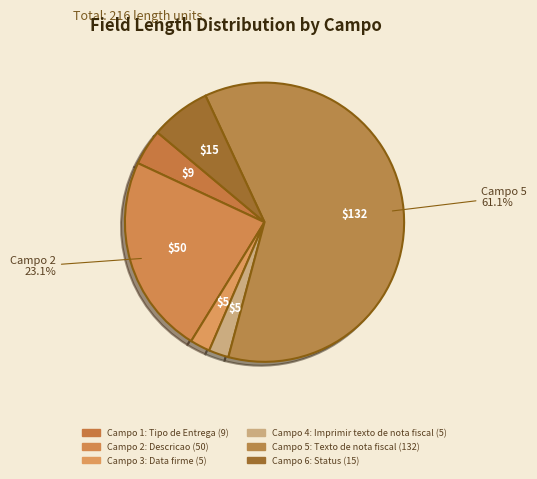

To the nearest percent, what is the difference between the largest and smallest slice percentages?

59%